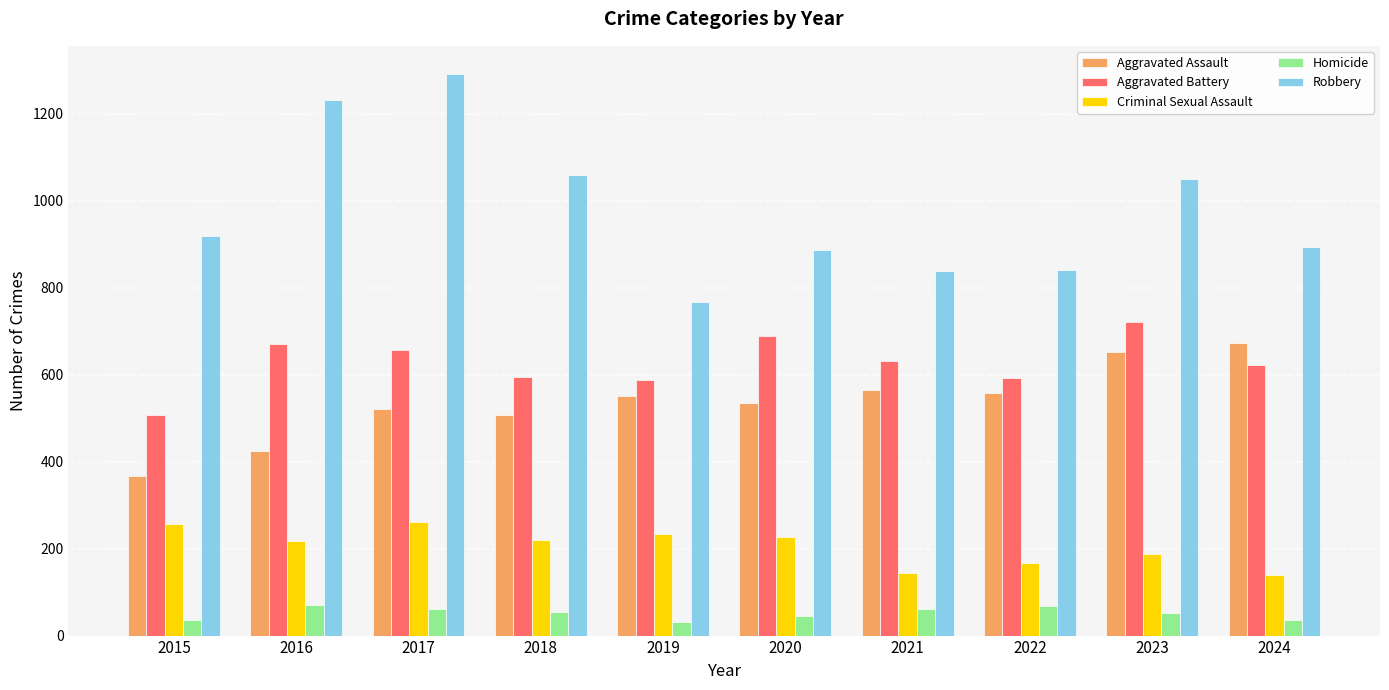

Which series has the widest spread of values?

Robbery